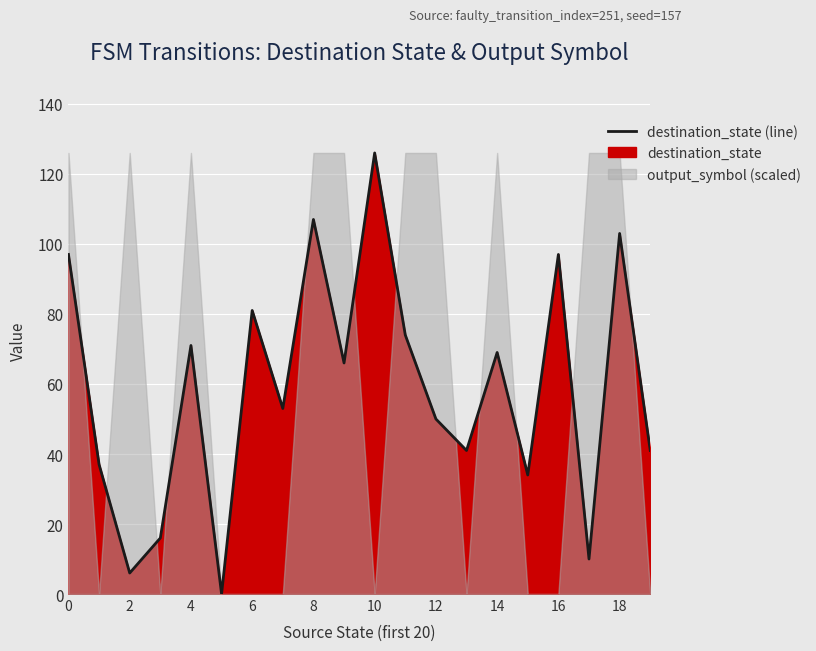

Which has a higher value, 6 or 12?

6